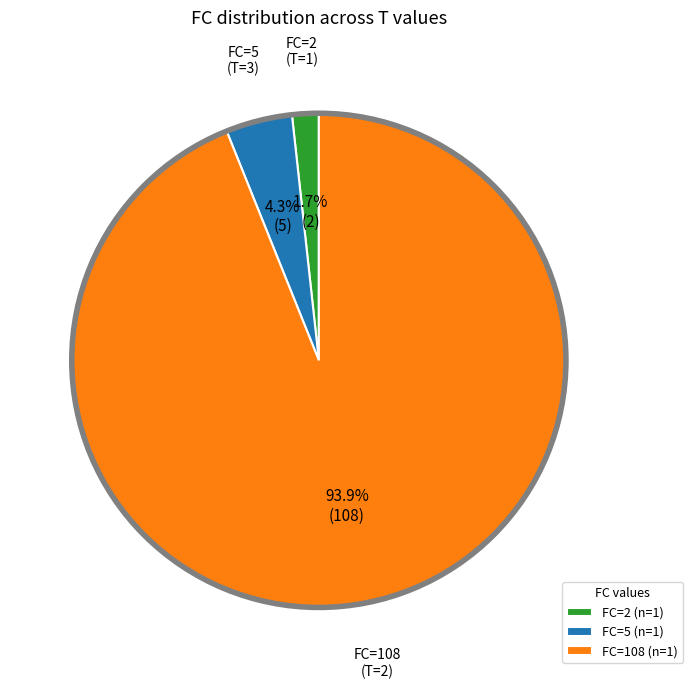

How many slices are in this pie chart?

3